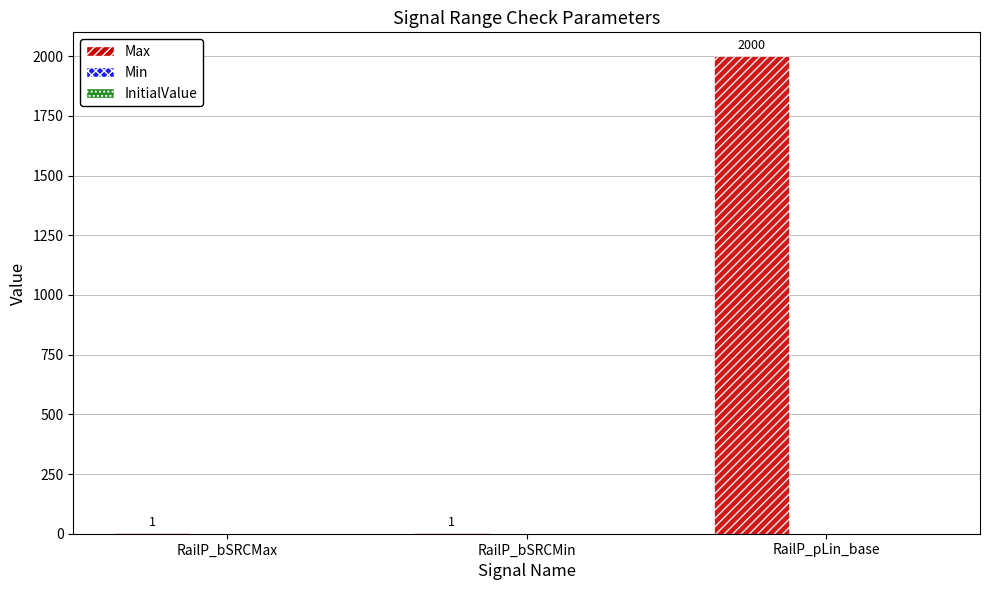

What is the maximum value shown in the chart?

2000